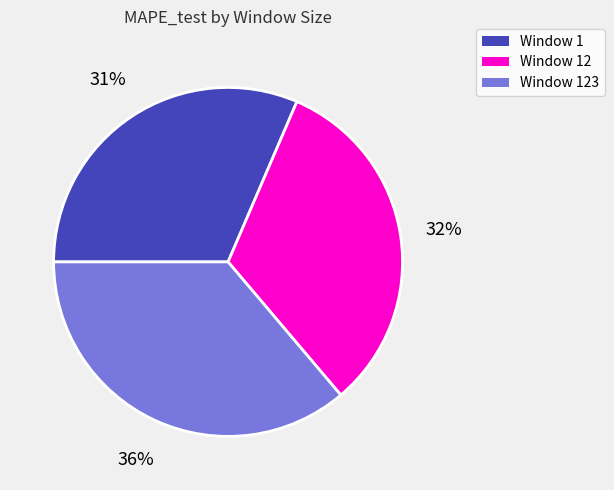

Is there any slice that represents more than half of the pie?

No